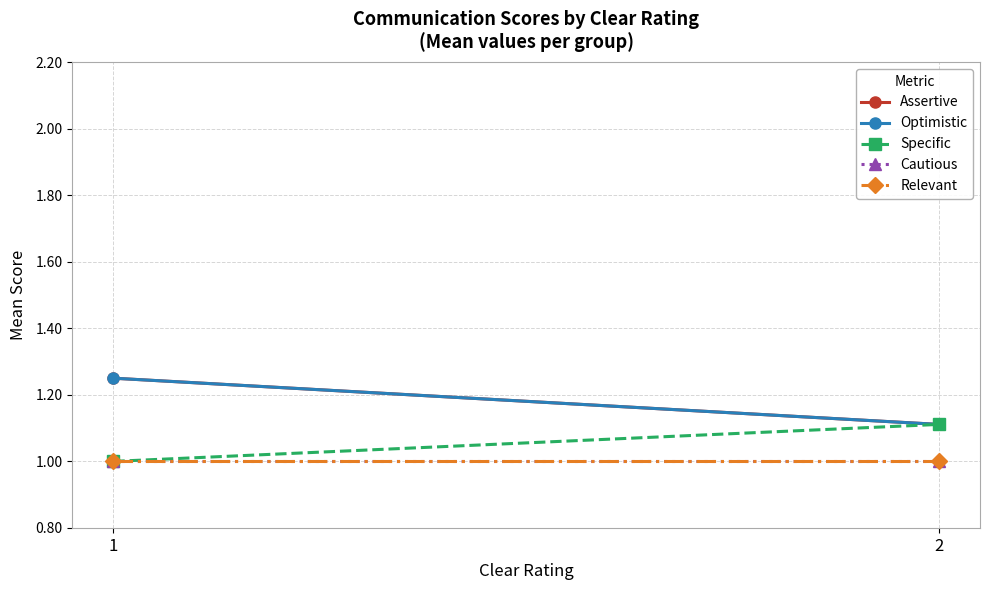

The Relevant series shows 1.6 at 1. True or false?

False